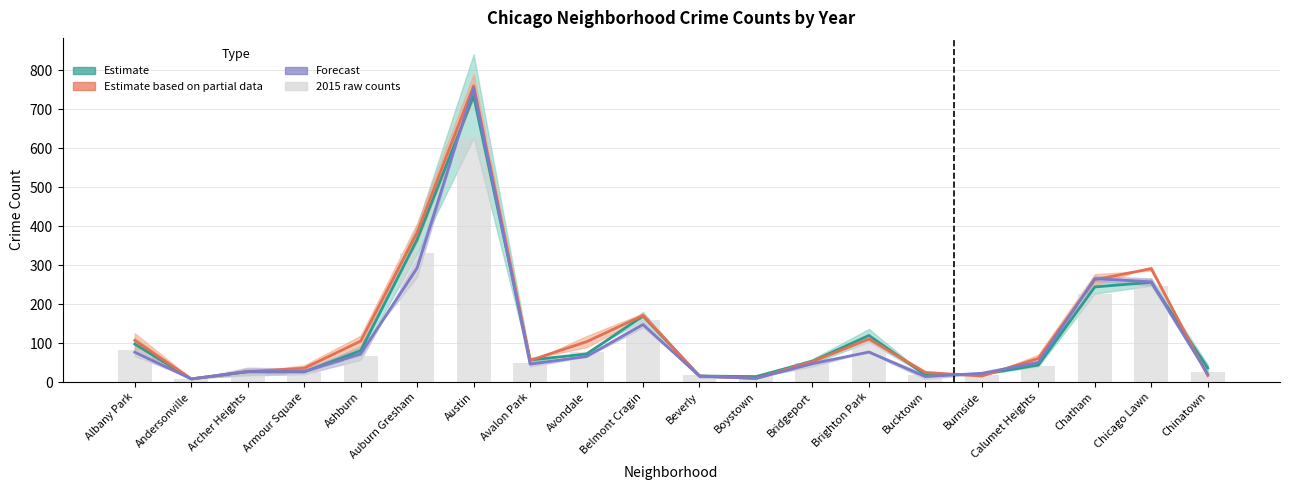

Which category has the highest value in the 2015 bars series?

Austin